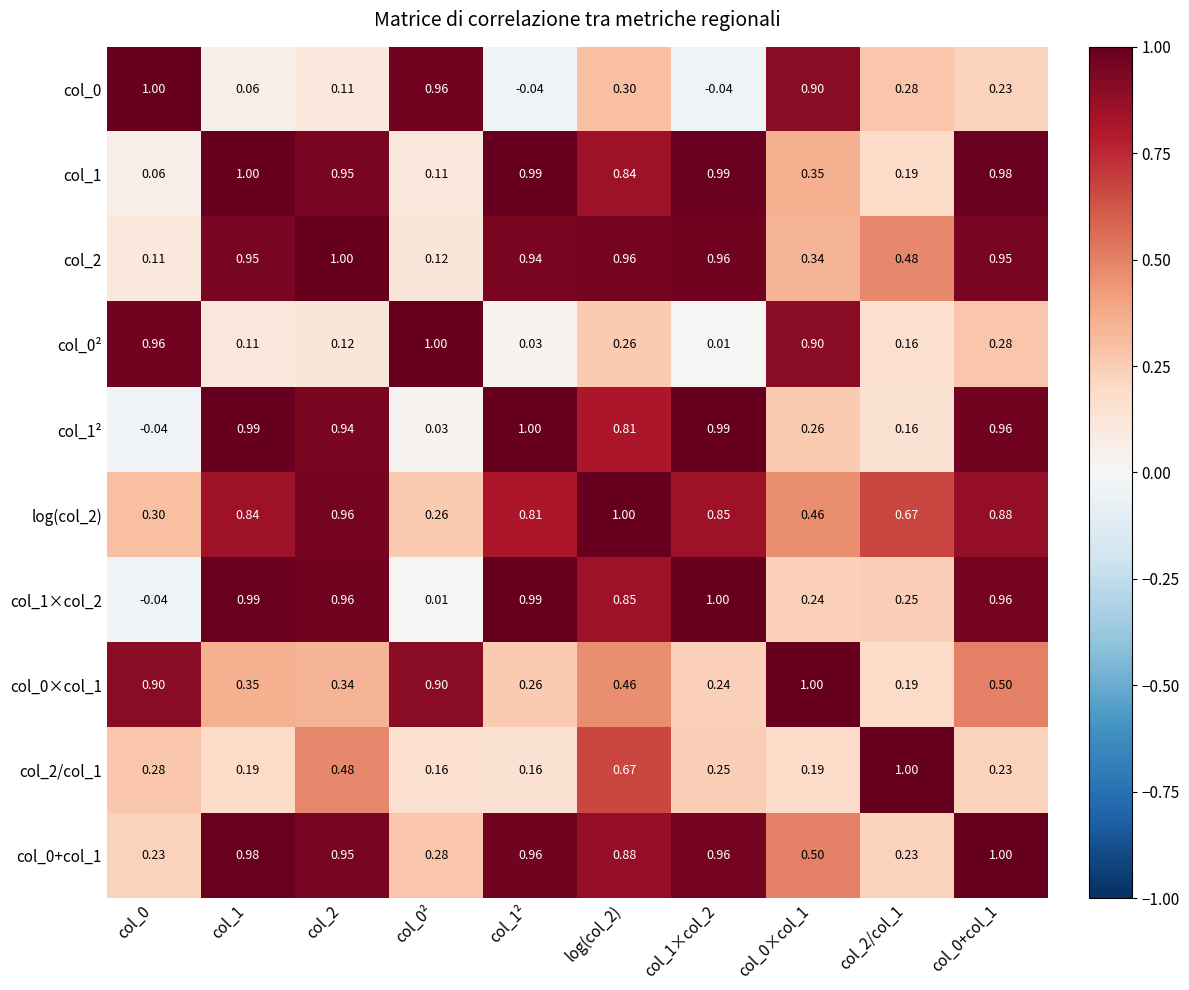

Is the value of col_0+col_1 at col_0 greater than the value of col_1² at col_0+col_1?

No